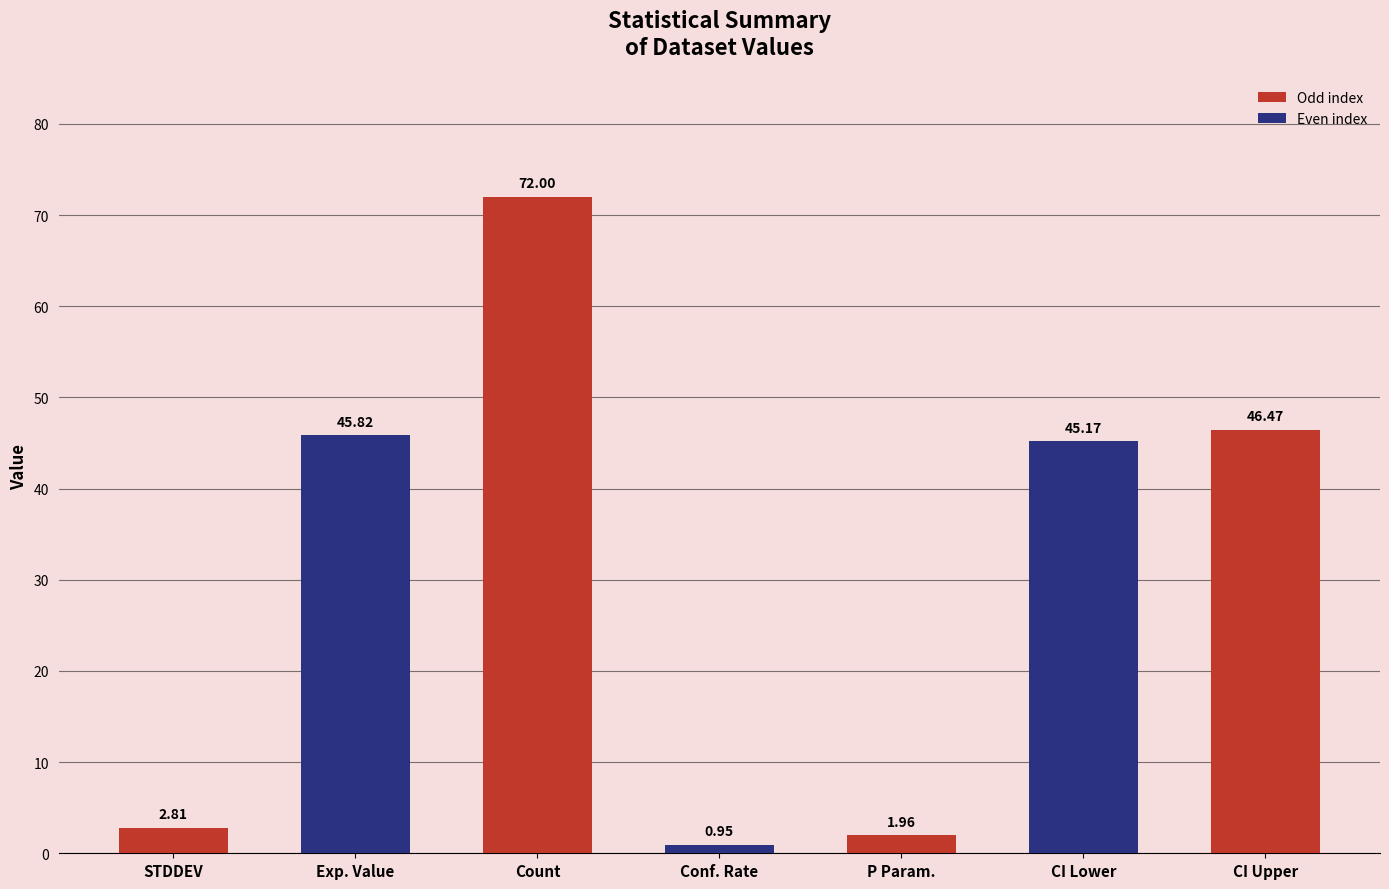

What is the sum of all values?

215.2